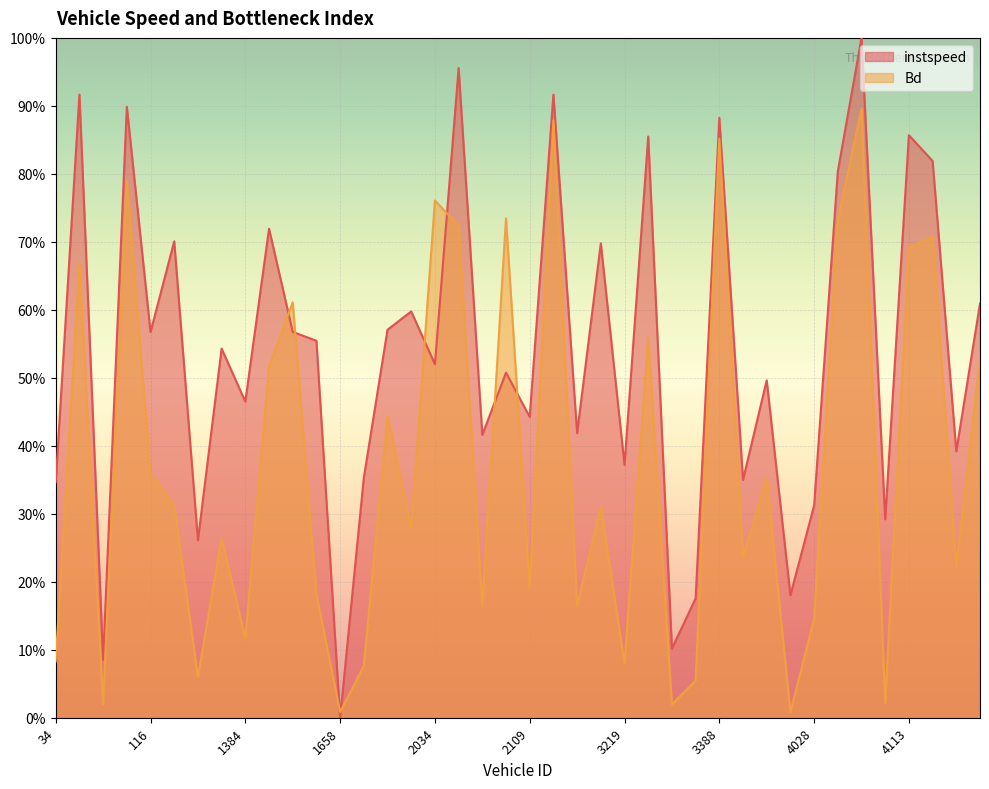

At which category does Bd reach its first local peak?

51.0